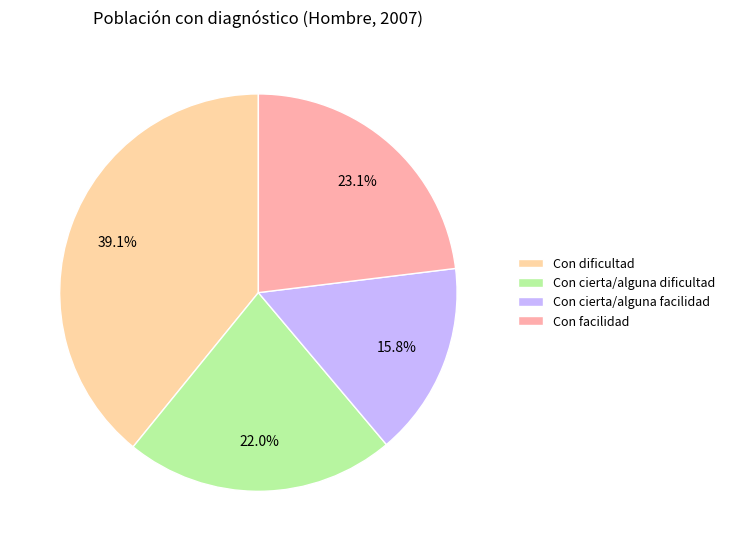

To the nearest percent, what percentage of the pie is Con cierta/alguna facilidad?

16%